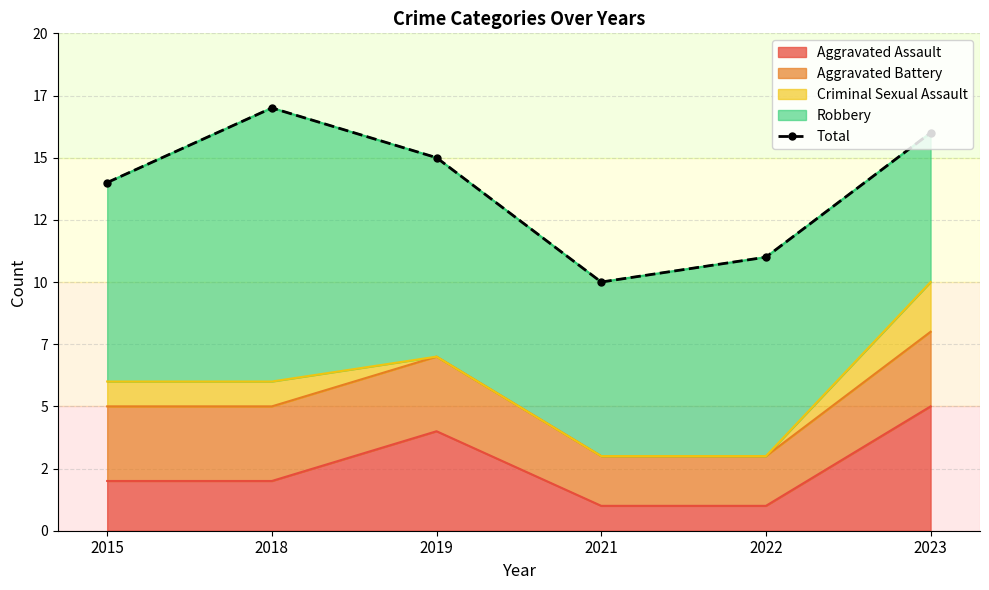

At which label does the data first exceed 15?

2018